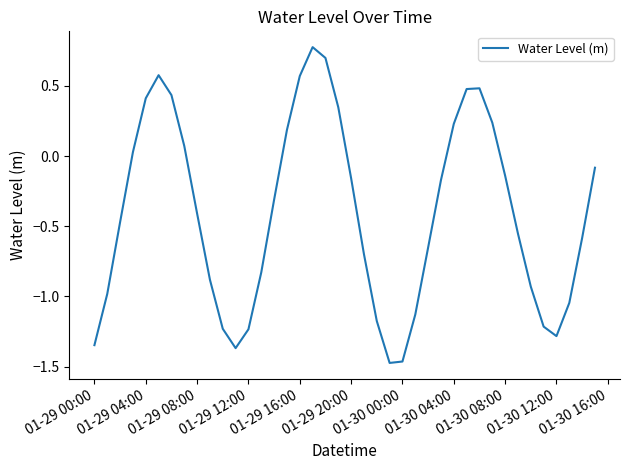

What is the greatest value displayed?

0.8